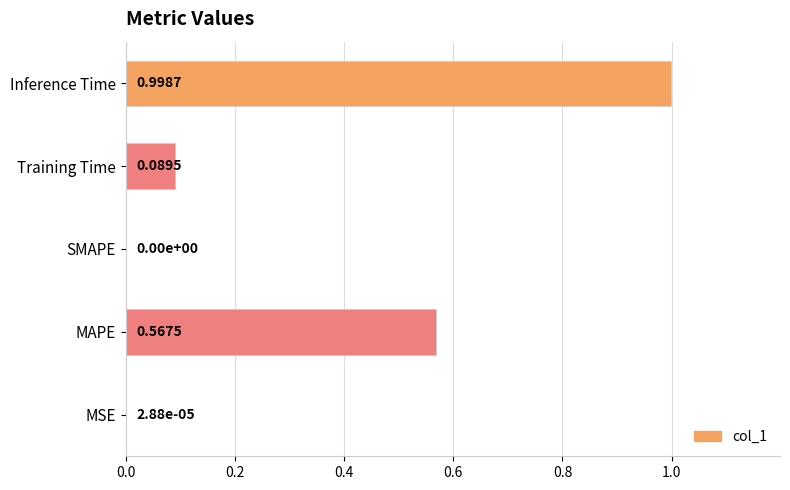

Are the bars horizontal?

Yes